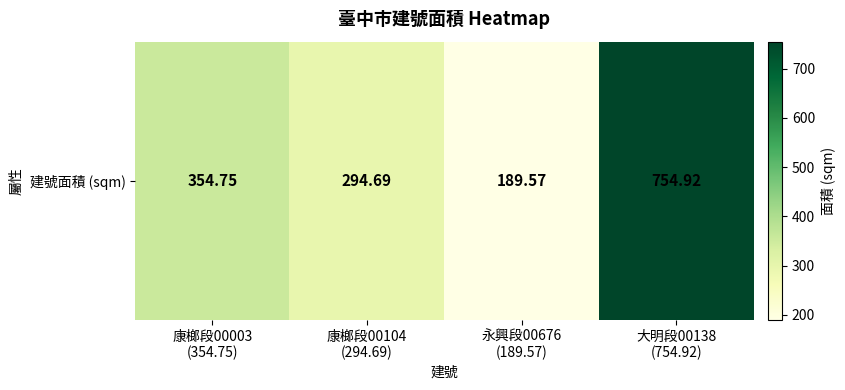

What is the difference between the maximum and minimum values?

565.3